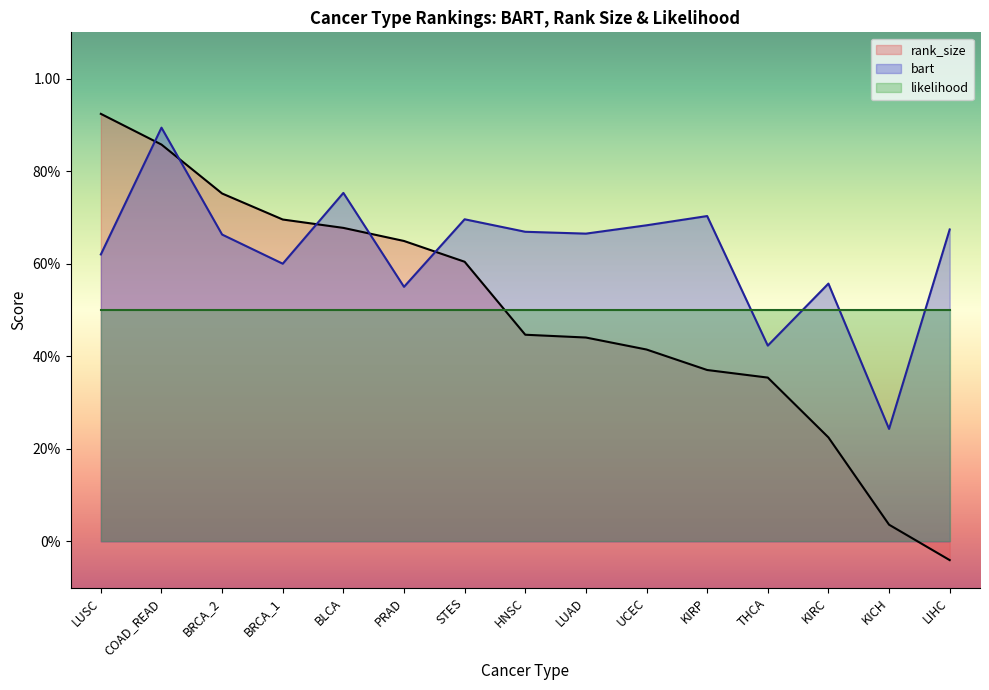

What is the label of the 9th point from the left?

LUAD